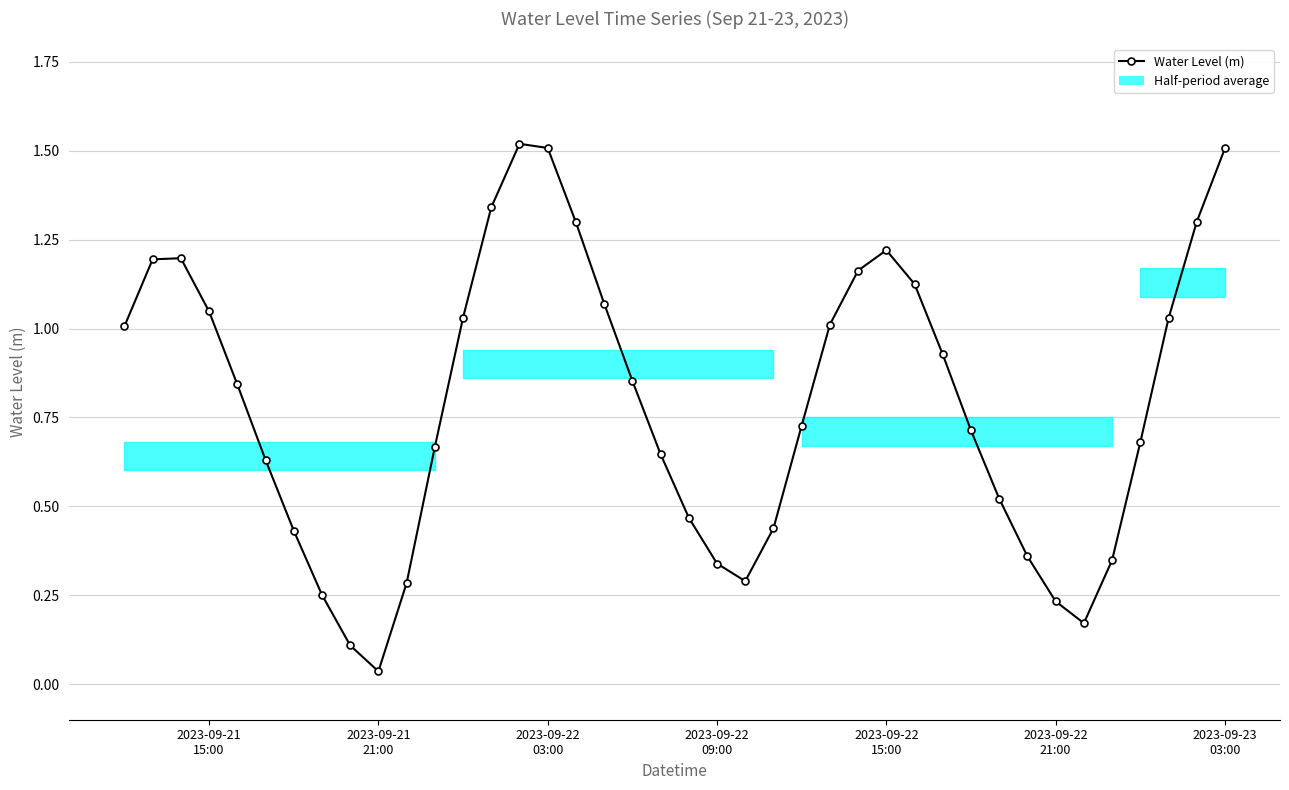

What is the sum of all values?

31.5